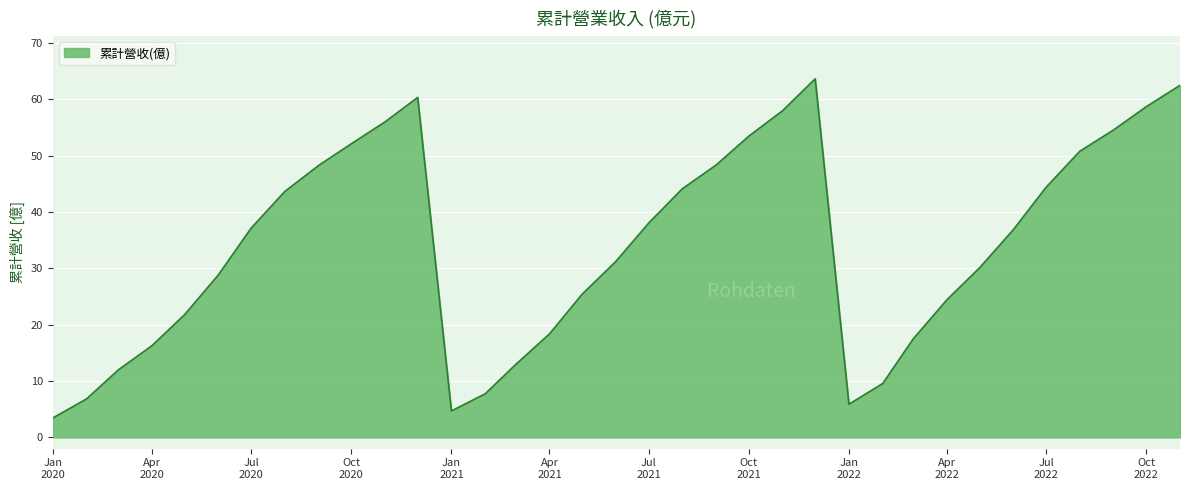

What is the greatest value displayed?

63.6